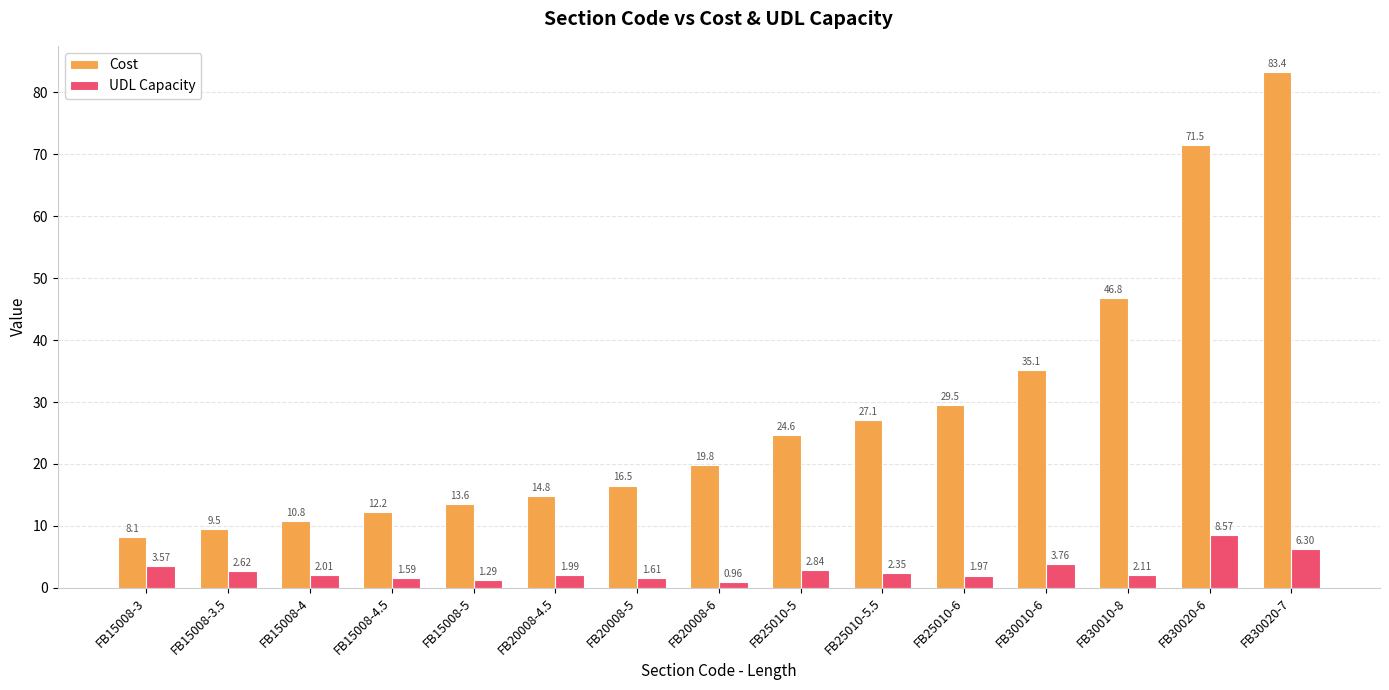

Between FB15008-4.5 and FB25010-5.5, which series saw the biggest shift?

Cost